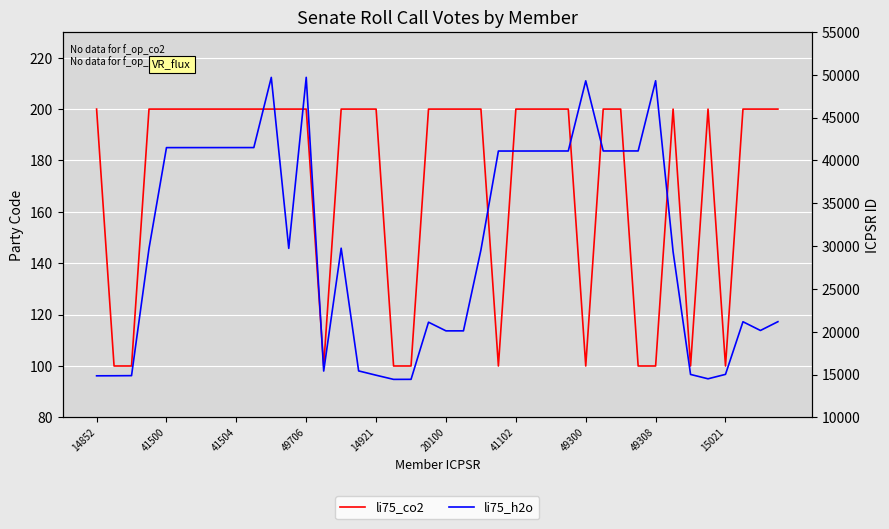

What is the sum of the party_code values at 20100 and 14921?

400